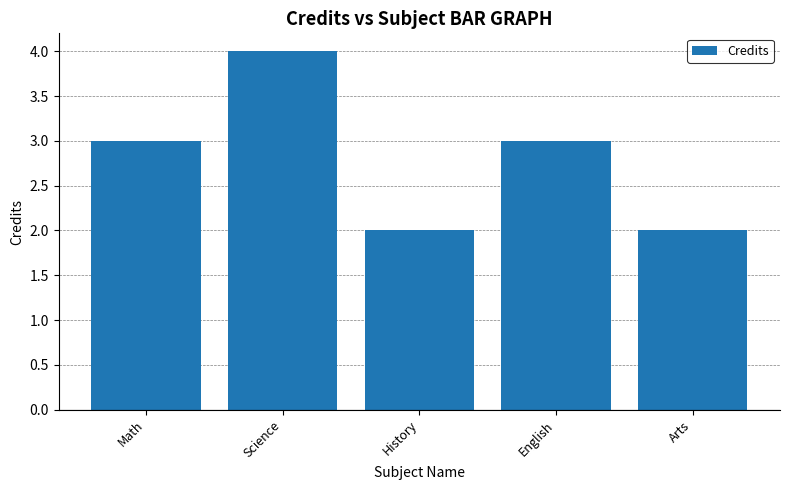

Reading right to left, what are all the values shown in this chart?

Arts=2	English=3	History=2	Science=4	Math=3